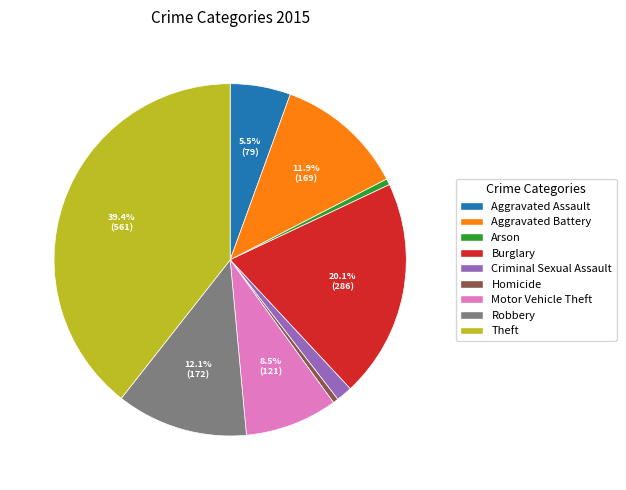

What is the largest slice in the pie chart?

Theft